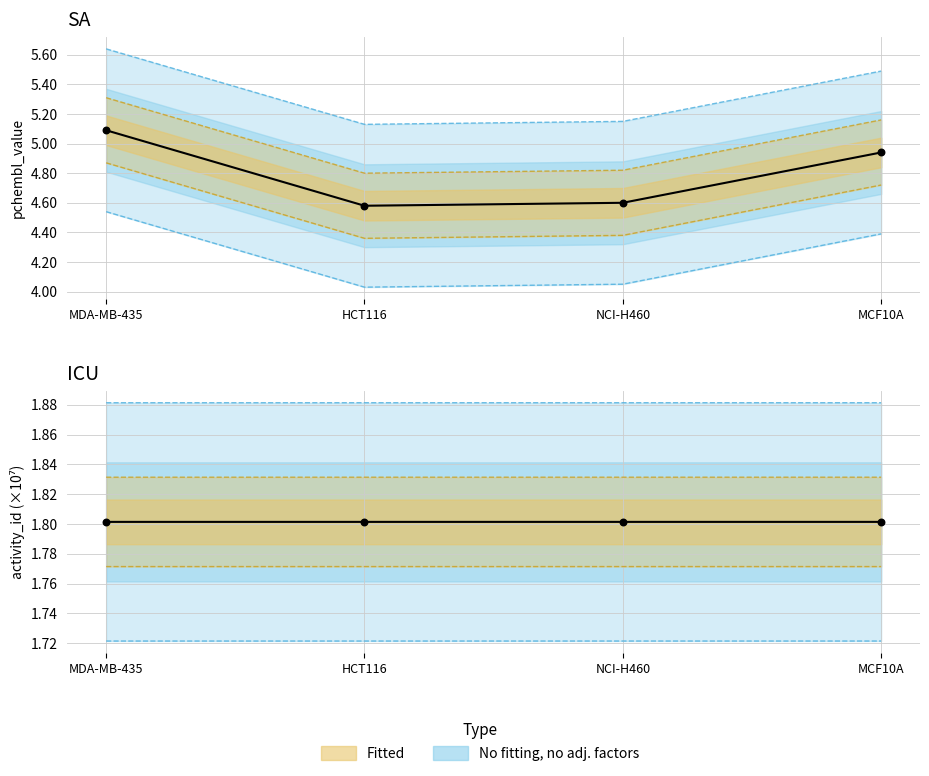

At which category is the sum across all series the highest?

MDA-MB-435